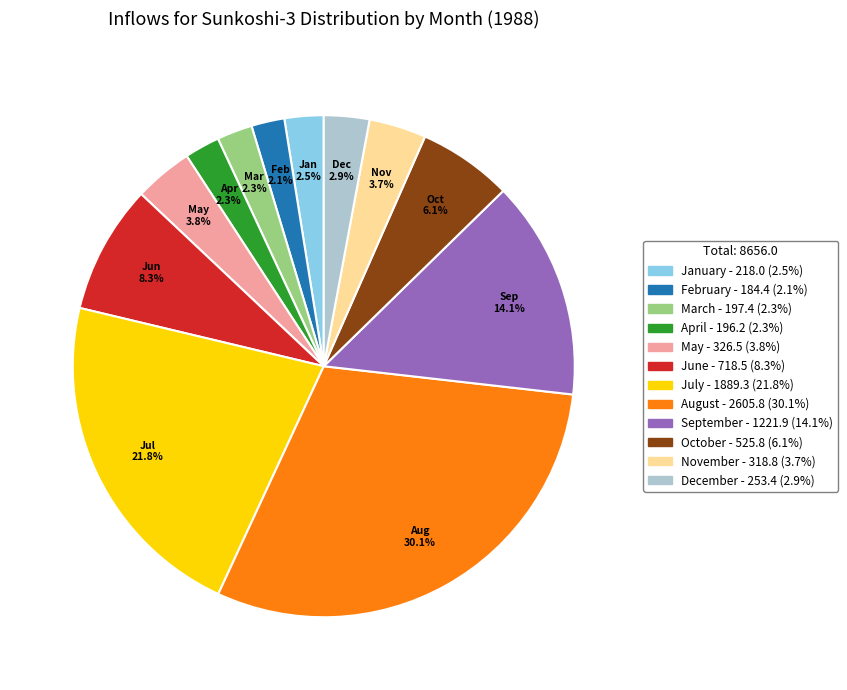

Approximately how many times larger is the value at January compared to February?

1.2